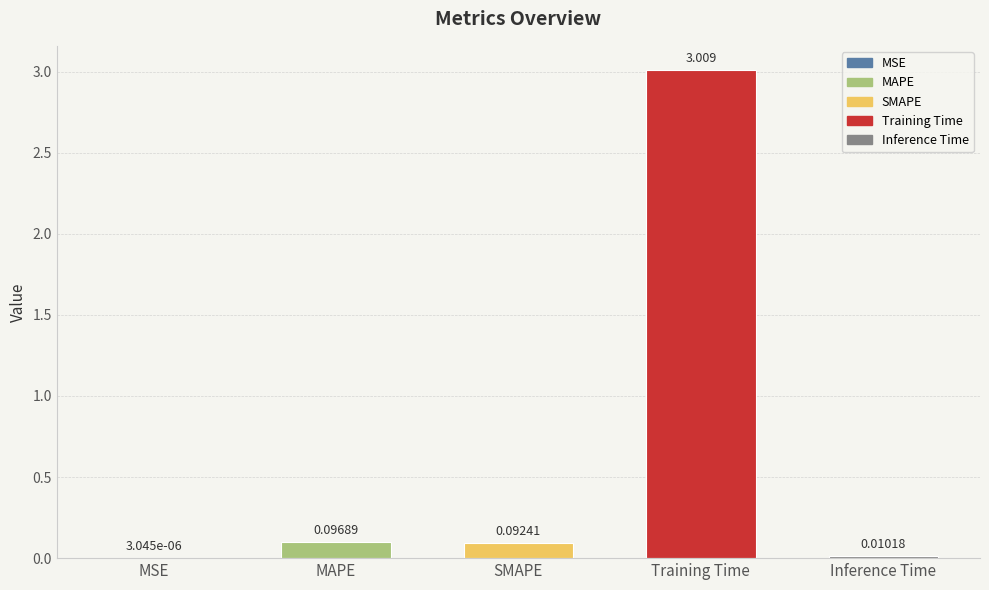

Reading left to right, extract all data points from this chart.

0.0	0.1	0.1	3.0	0.0